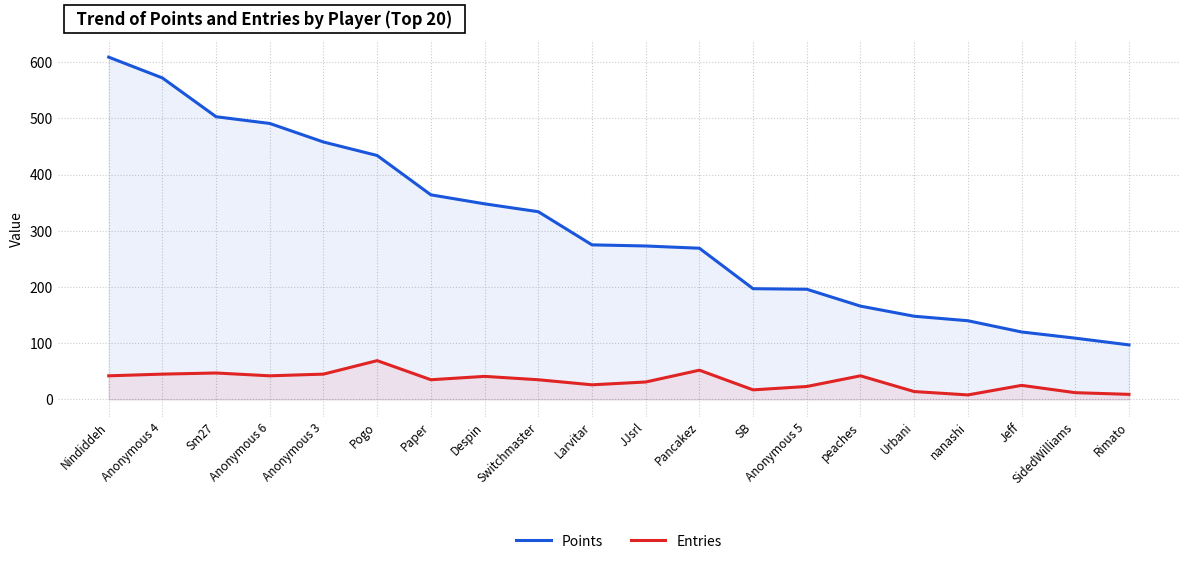

What are all the series names shown in the legend?

Points, Entries